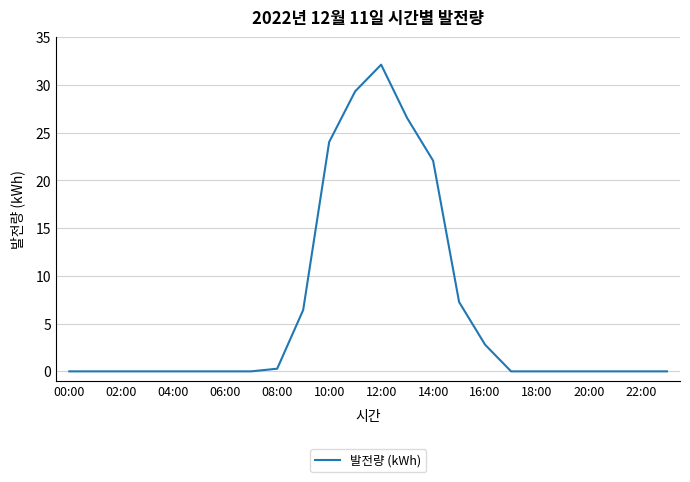

What is the maximum value shown in the chart?

32.1